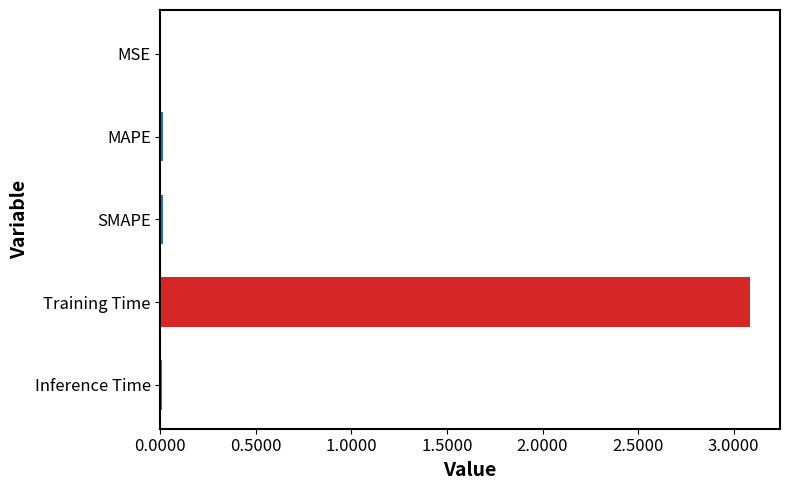

Is it true that the value at Inference Time is 0.0?

True